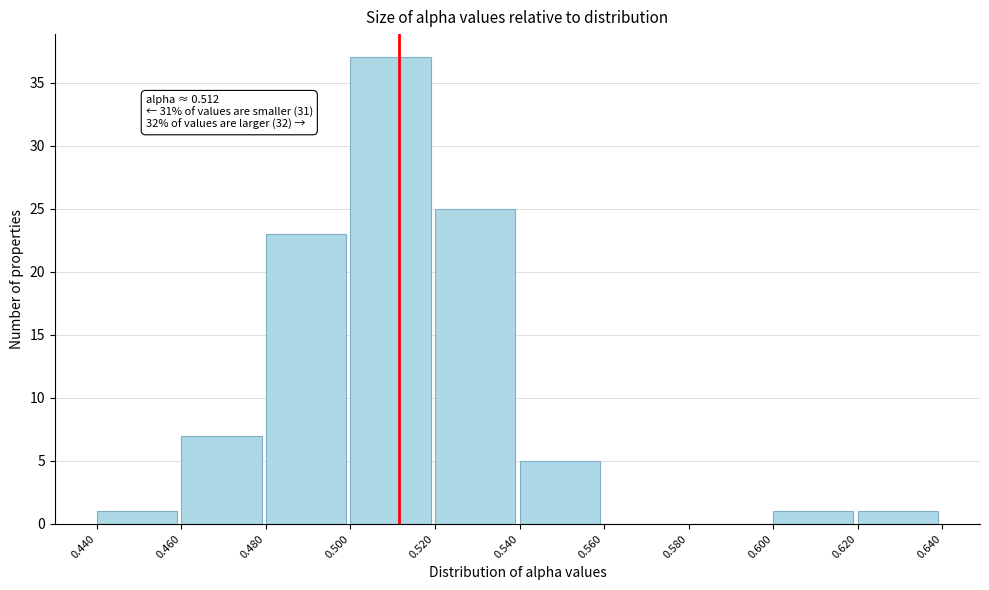

Which range on the x-axis has the tallest bar?

0.500 to 0.520